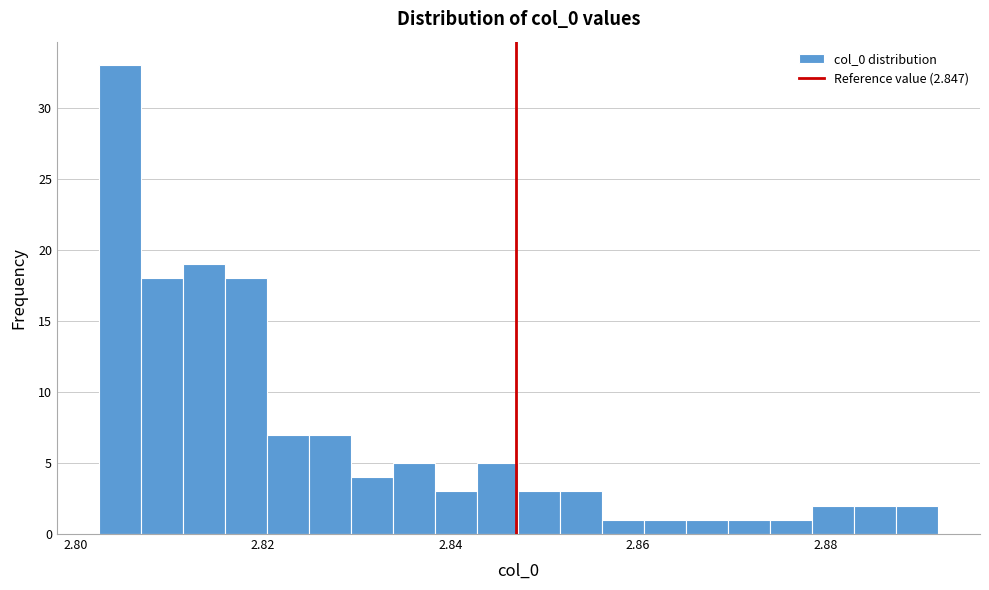

Read against the x-axis, roughly where is the centre of the tallest bar?

2.804